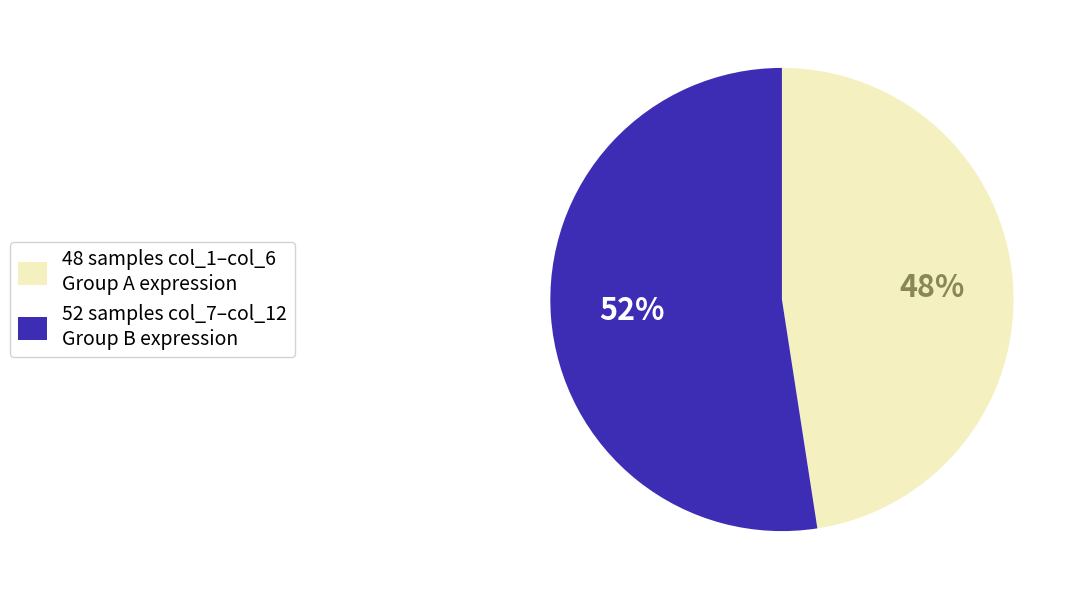

Do 48 samples col_1–col_6 Group A expression and 52 samples col_7–col_12 Group B expression together represent more than half of the pie?

Yes